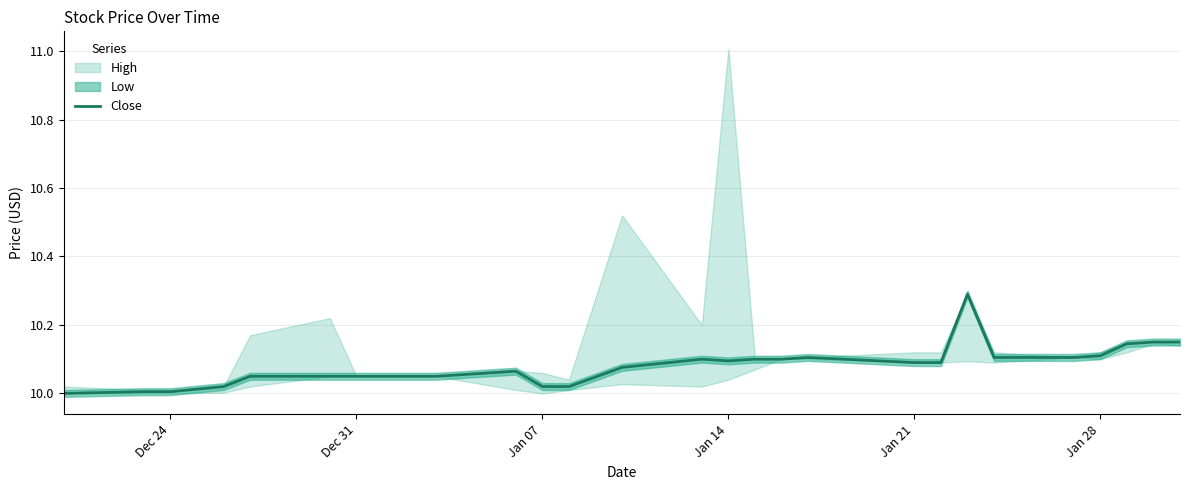

How many lines are shown in the chart?

1